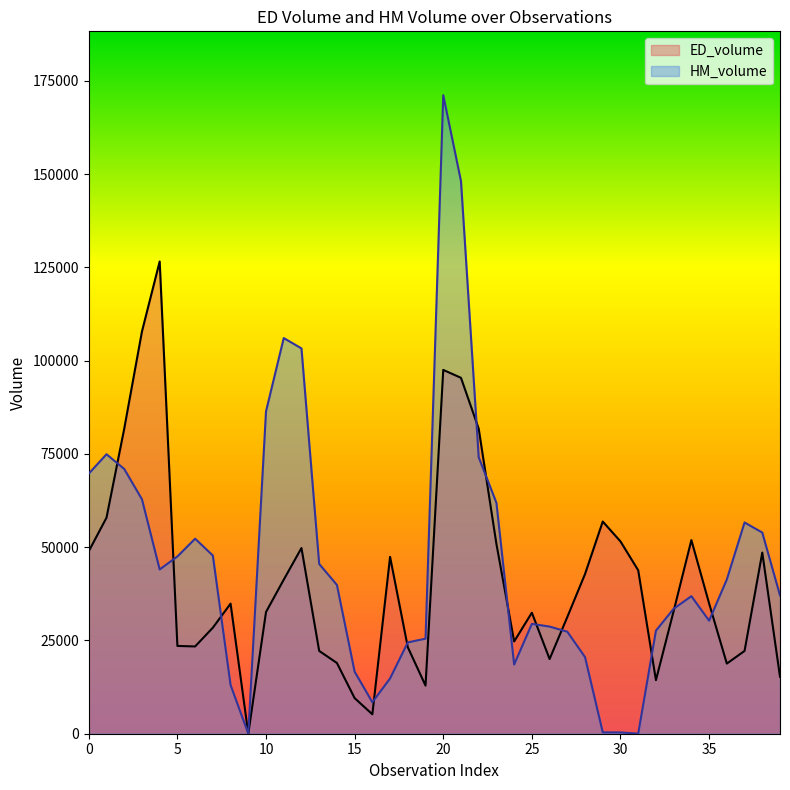

Is it true that ED_volume equals 24644 at 39?

False